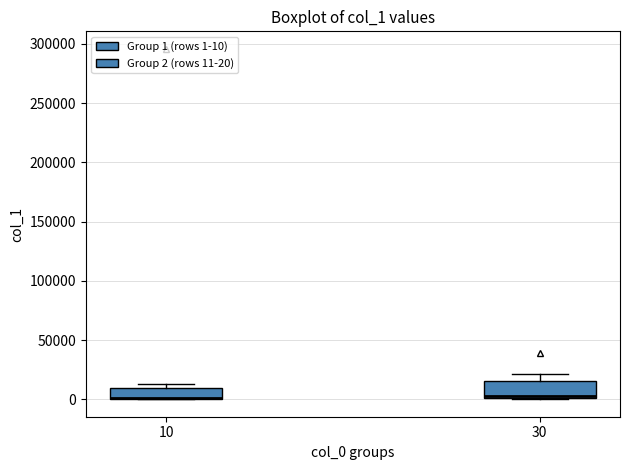

Reading left to right, read every box against the y-axis: the position of its median line, the range the box covers, and the ends of its whiskers. The values are not printed on the chart, so give them approximately, as read against the axis.

10: median 0 (drawn on the box's lower edge), box 0 to 10000, whiskers 0 to 15000
30: median 5000, box 0 to 15000, whiskers 0 to 20000